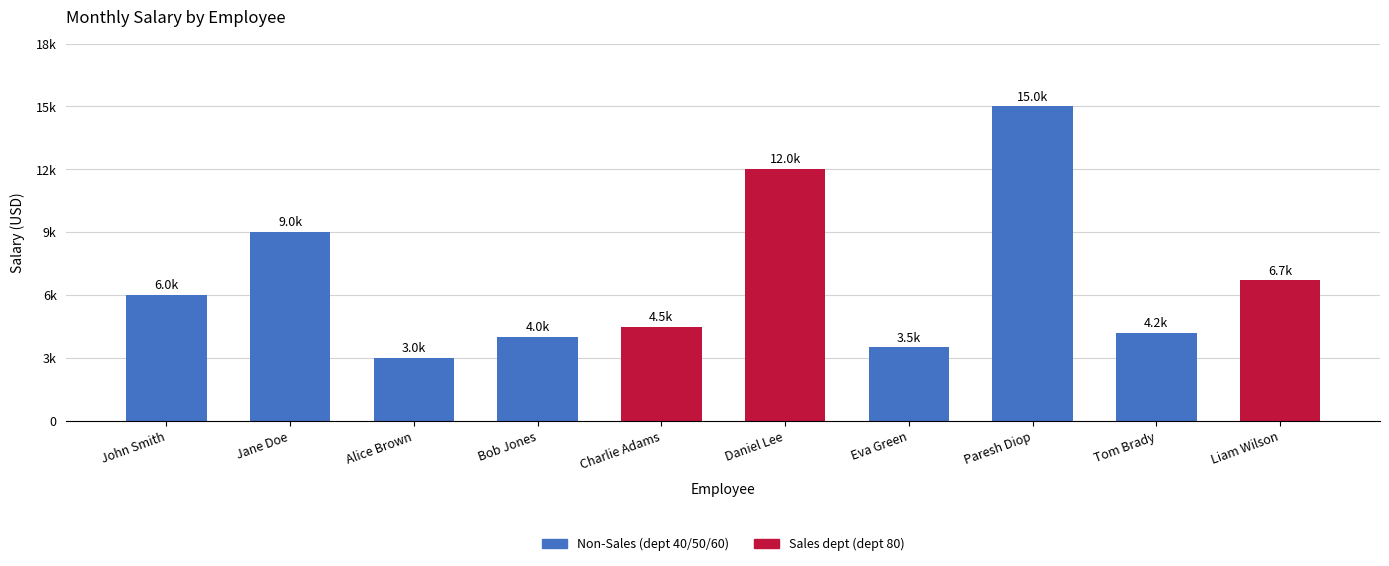

What is the value of the 7th bar from the left?

3500